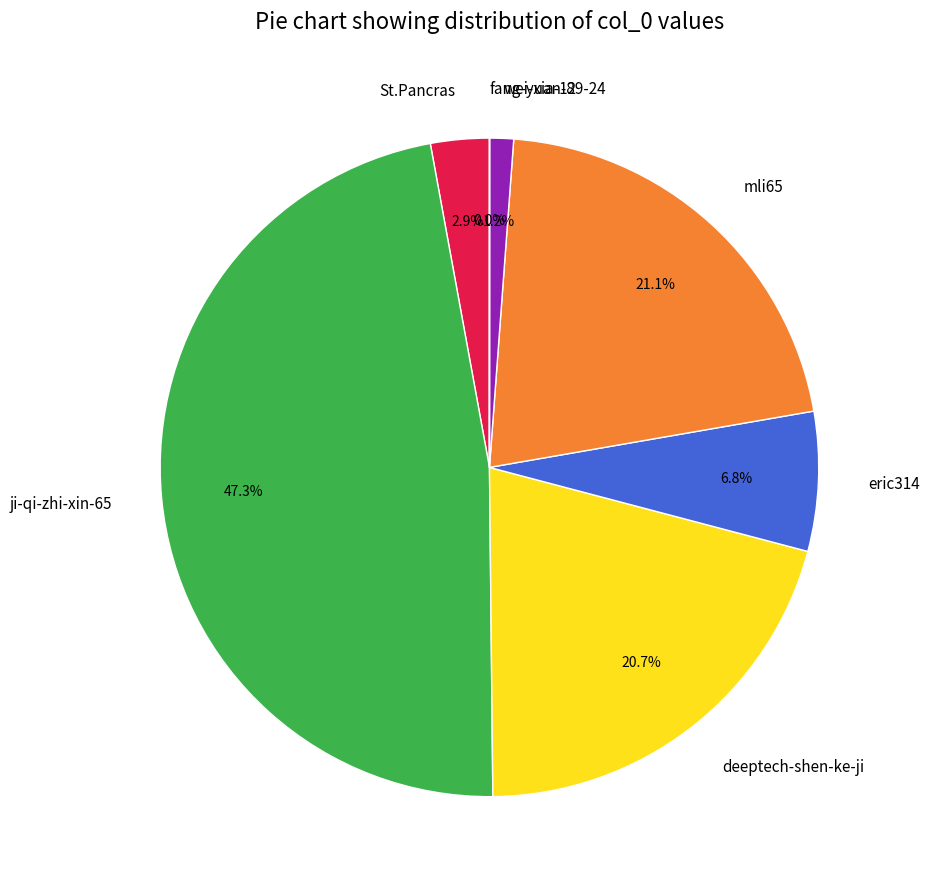

What percentage is NOT represented by mli65?

78.9%